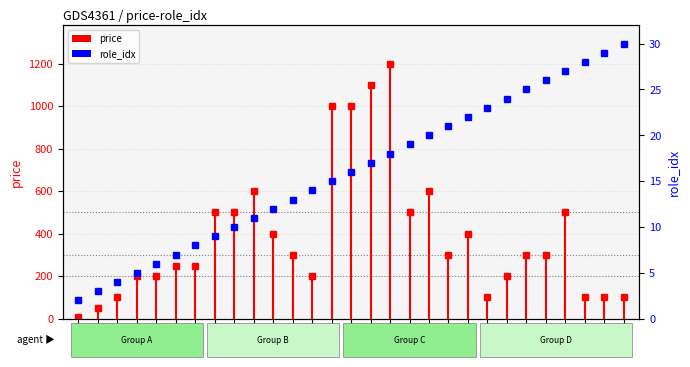

True or false: price has a value of 400 at S21.

True